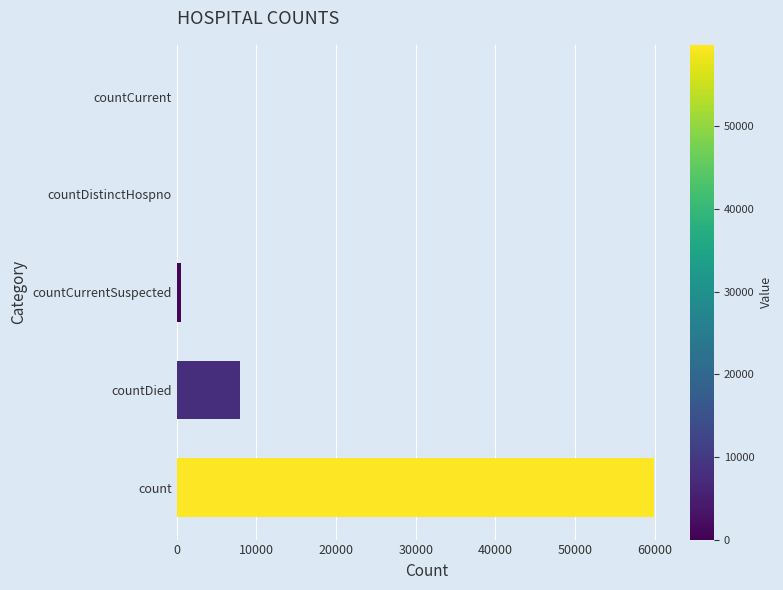

What is the sum of the values at countDied and count?

67782